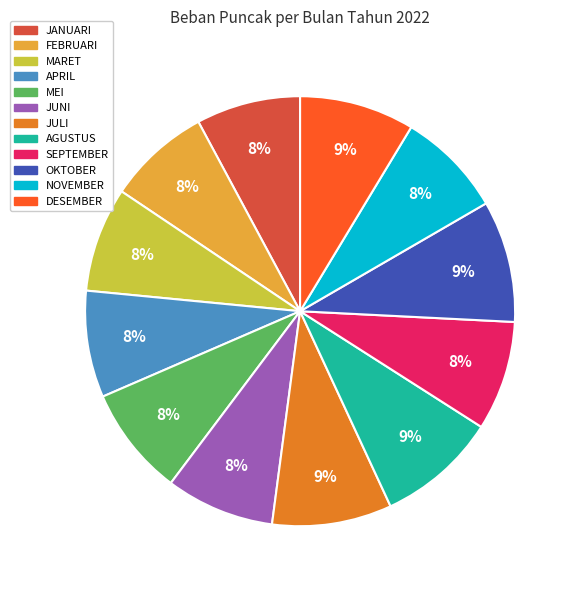

How many segments does this pie chart have?

12